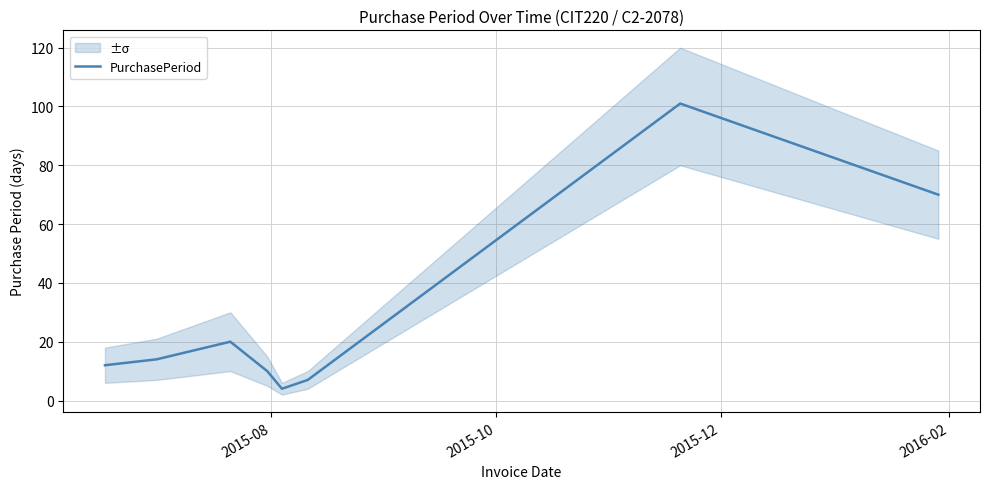

How many distinct data groups are displayed?

1